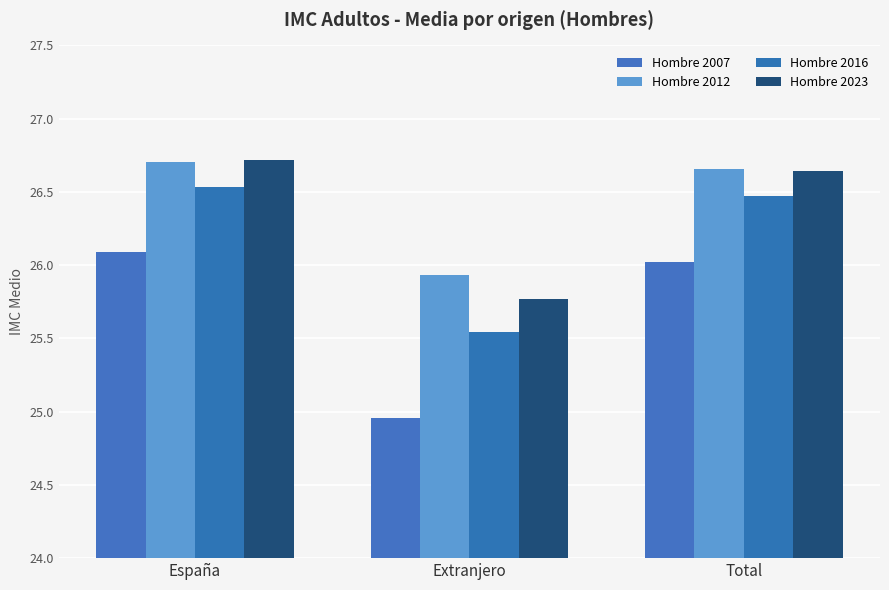

How many groups of bars are there?

3